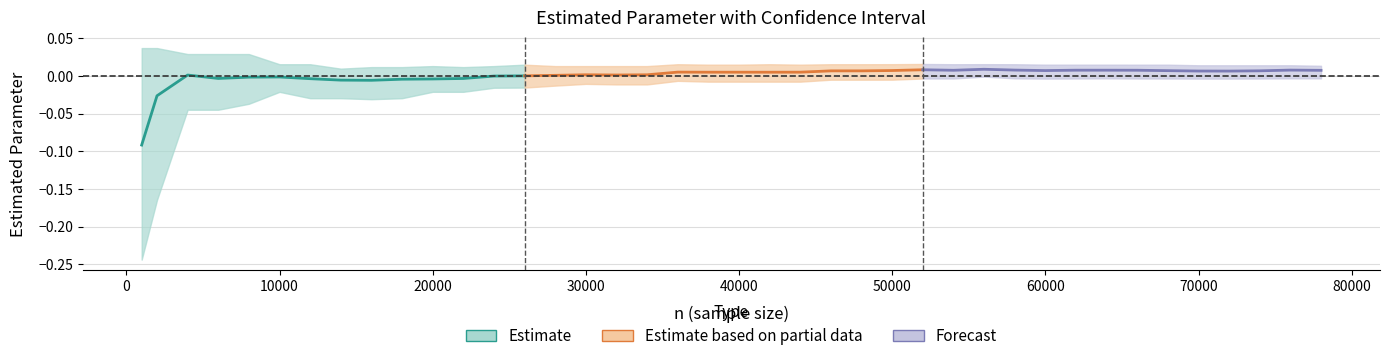

Reading right to left, extract all data points from this chart.

Estimate: -0.0	-0.0	-0.0	-0.0	-0.0	-0.0	-0.0	-0.0	-0.0	-0.0	-0.0	0.0	-0.0	-0.1
Estimate based on partial data: 0.0	0.0	0.0	0.0	0.0	0.0	0.0	0.0	0.0	0.0	0.0	0.0	0.0	-0.0
Forecast: 0.0	0.0	0.0	0.0	0.0	0.0	0.0	0.0	0.0	0.0	0.0	0.0	0.0	0.0